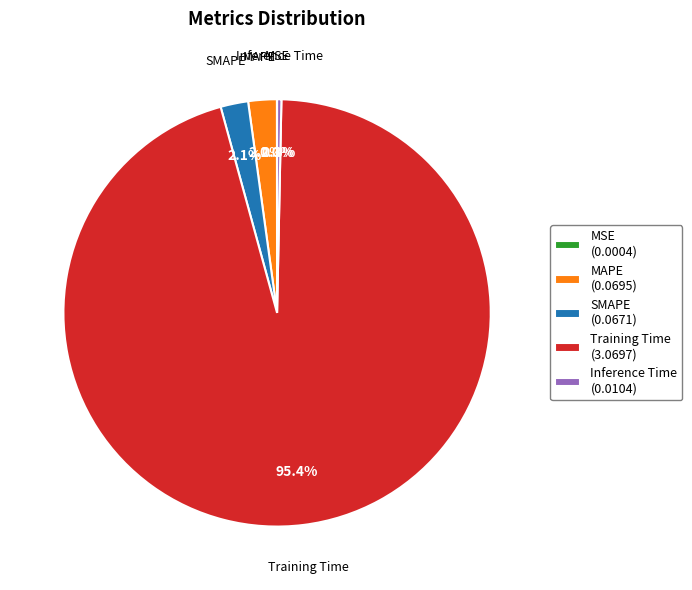

What percentage is the Training Time slice, to the nearest percent?

95%